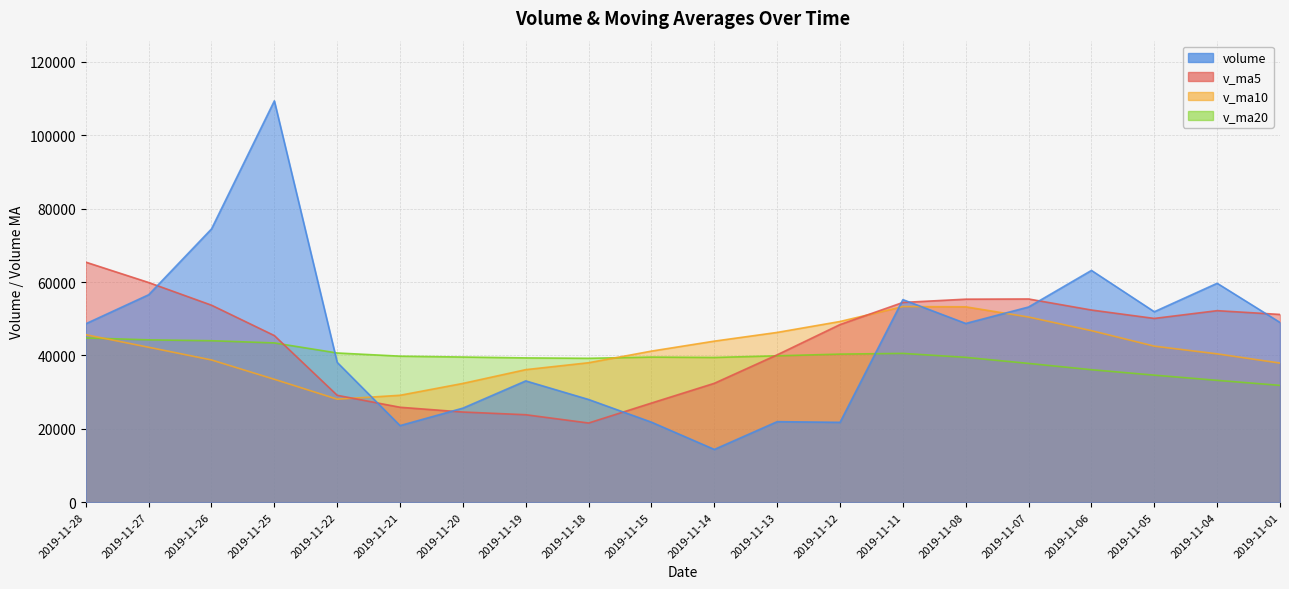

Reading left to right, extract all data points from this chart.

volume: 48626.3	56532.9	74470.5	109378.7	38097.5	20869.9	25631.0	33054.1	27984.4	21804.0	14374.7	21943.0	21762.0	55204.0	48710.3	53194.9	63165.6	51903.2	59660.0	48984.7
v_ma5: 65421.2	59869.9	53689.5	45406.2	29127.4	25868.7	24569.6	23832.0	21573.6	27017.5	32398.8	40162.8	48407.3	54435.6	55326.8	55381.7	52369.9	50079.6	52197.4	51168.4
v_ma10: 45644.9	42219.8	38760.8	33489.9	28072.5	29133.7	32366.2	36119.7	38004.6	41172.2	43890.2	46266.4	49243.5	53316.5	53247.6	50454.8	46747.2	42520.0	40423.0	37909.7
v_ma20: 44767.6	44243.1	44002.1	43403.2	40660.0	39794.3	39556.7	39319.8	39213.8	39540.9	39435.1	39889.9	40354.5	40547.6	39471.1	37818.6	36103.6	34621.5	33206.3	31835.3